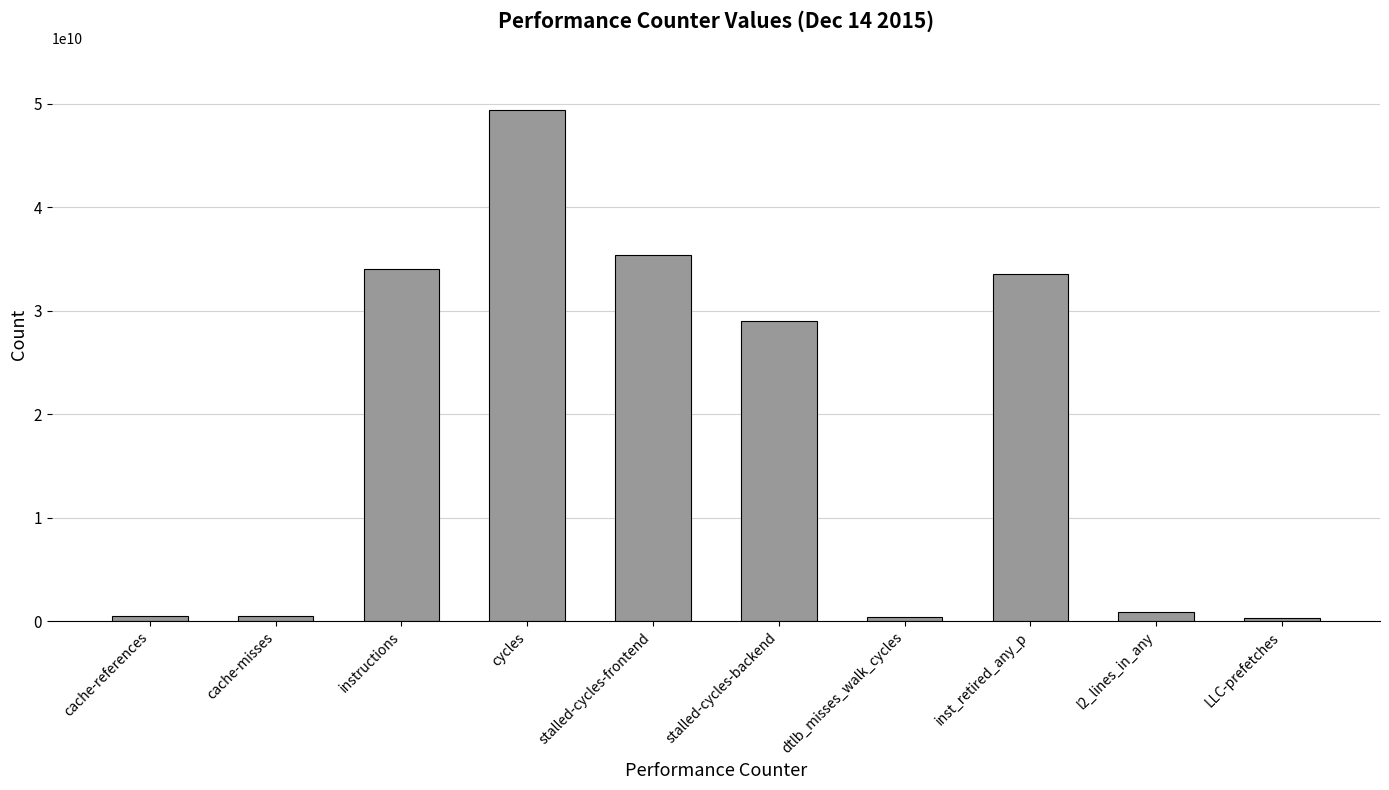

What is the greatest value displayed?

49448314818